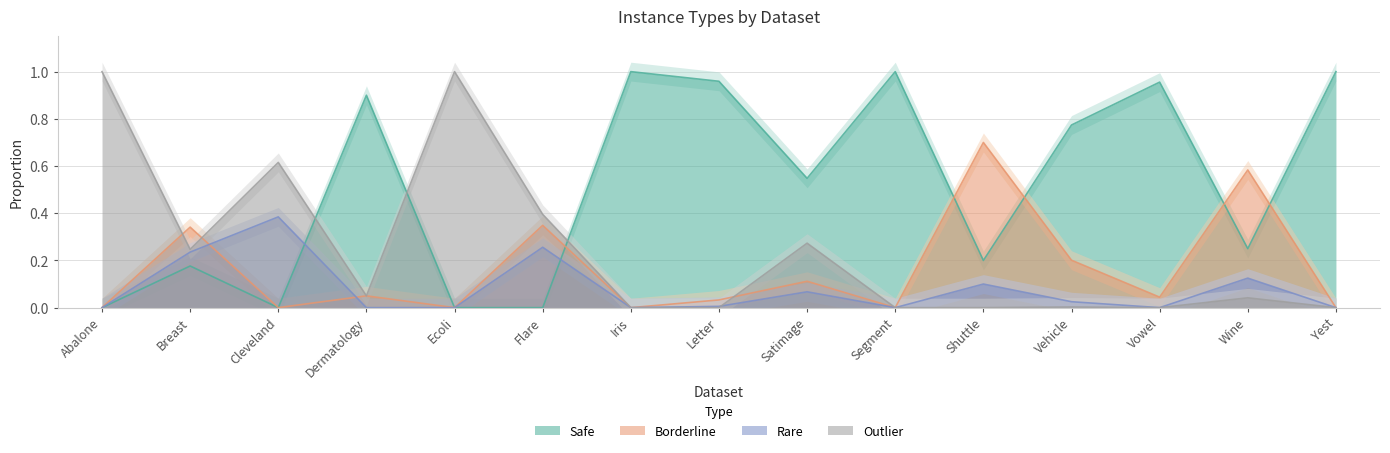

What is the average value of the Outlier series?

0.2